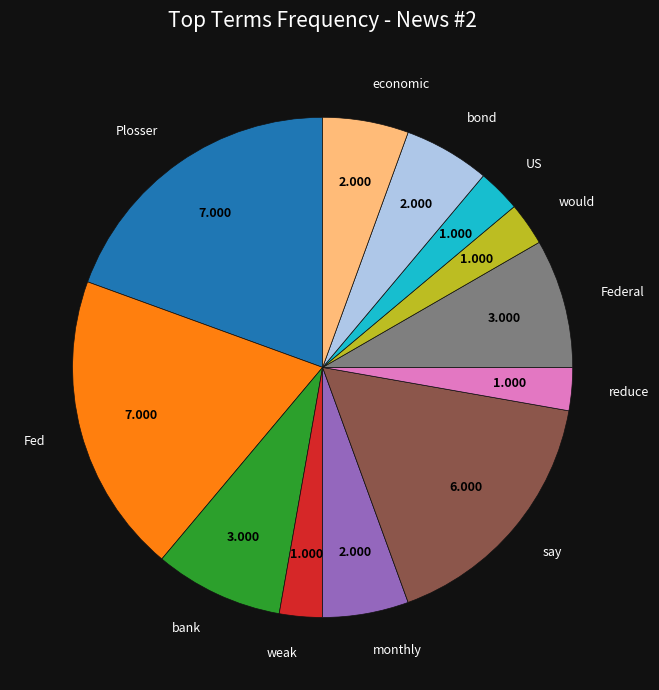

Is there a majority slice in this chart?

No